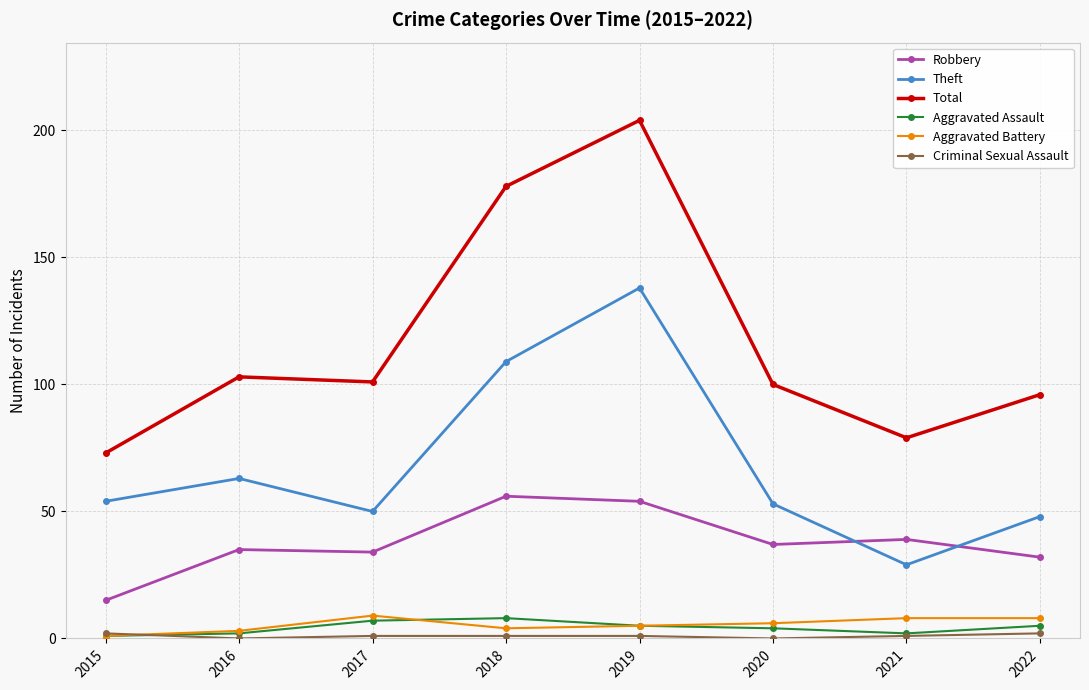

Is it true that Aggravated Battery equals 1 at 2015?

True